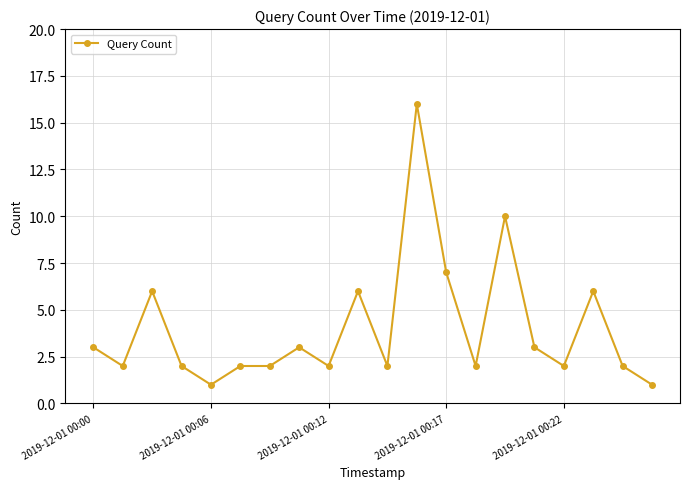

What is the average value?

4